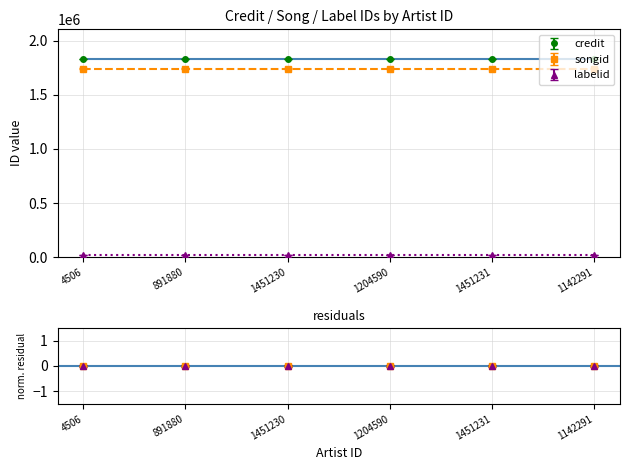

What is the spread (max minus min) of values at 1451230?

1812762